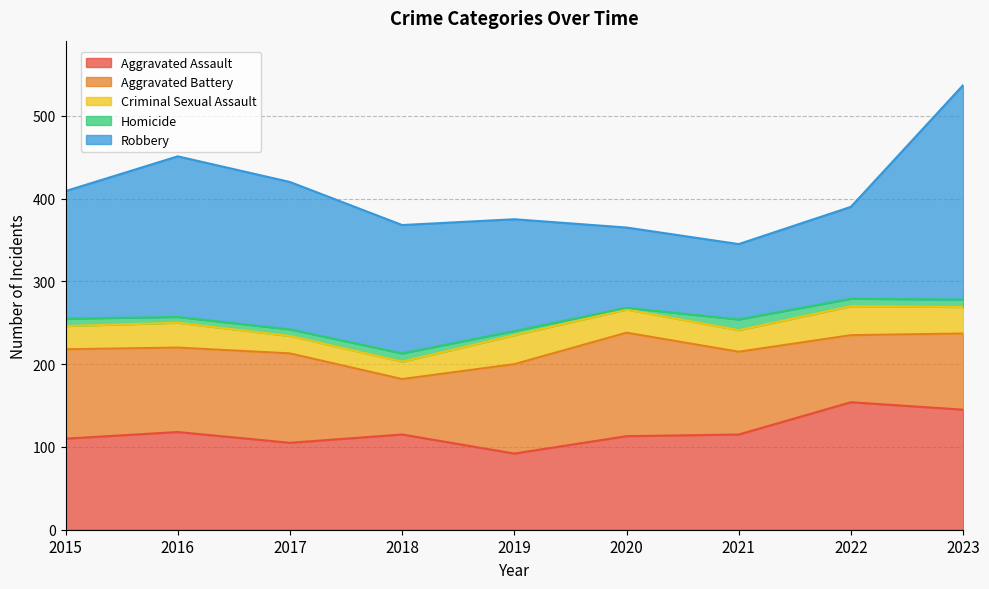

Which has a higher value, 2016 or 2017?

2016